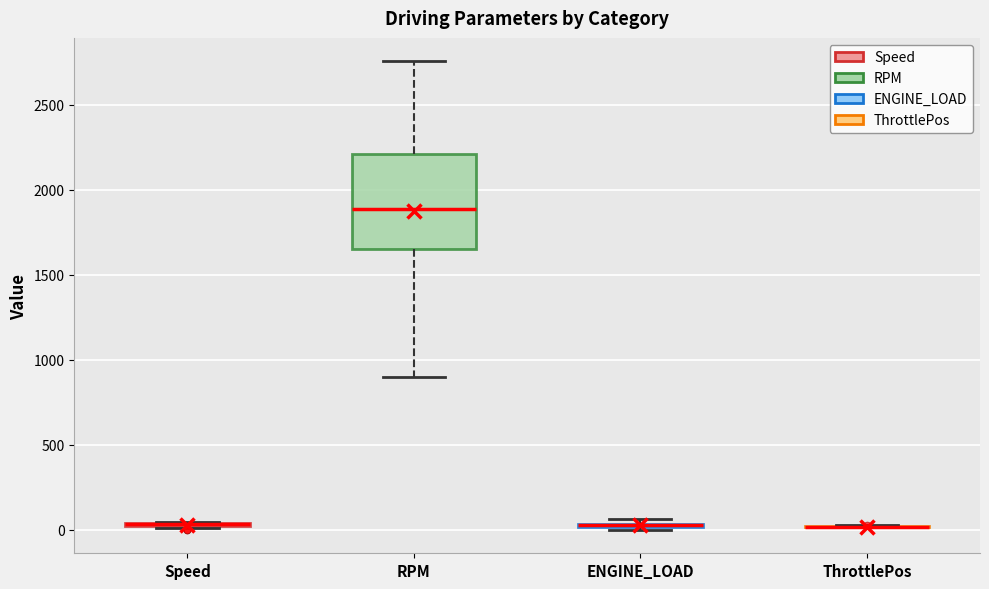

Comparing the boxes themselves (not the whiskers), which one is the tallest?

RPM